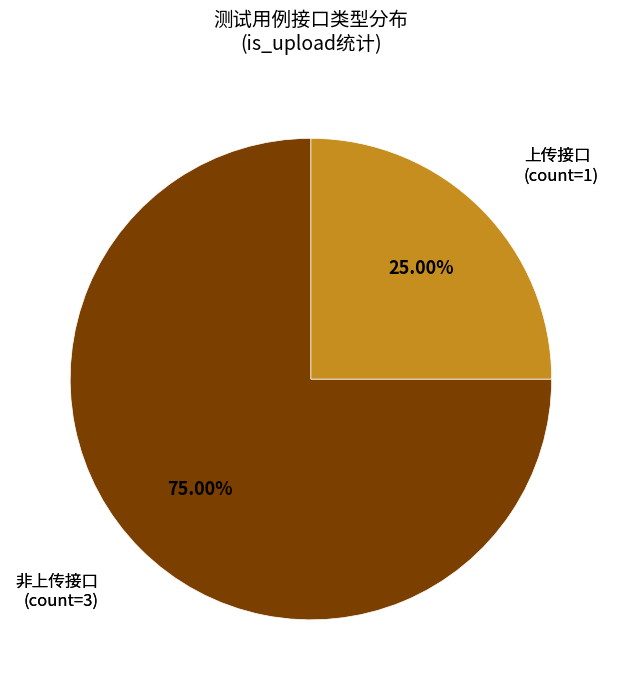

Count the number of slices in the pie.

2